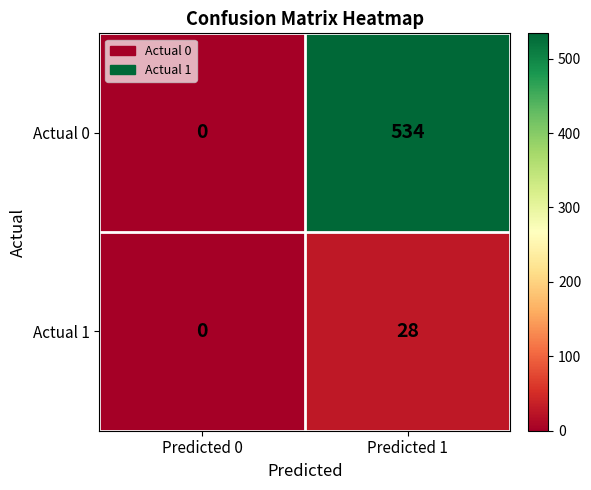

Which series changed the most between Predicted 0 and Predicted 1?

Actual 0